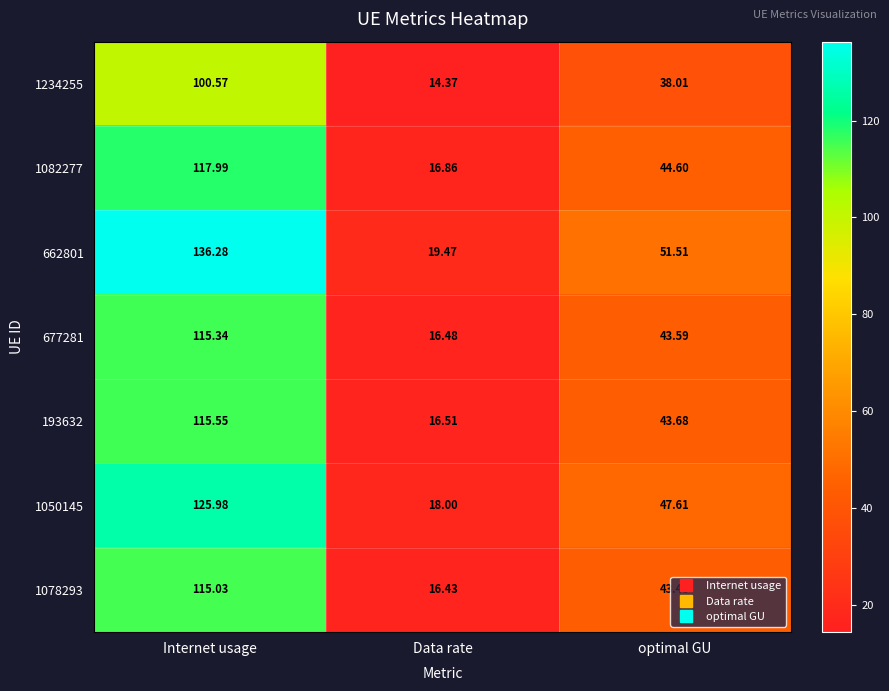

Is the value of 1050145 at Internet usage greater than the value of 662801 at Internet usage?

No